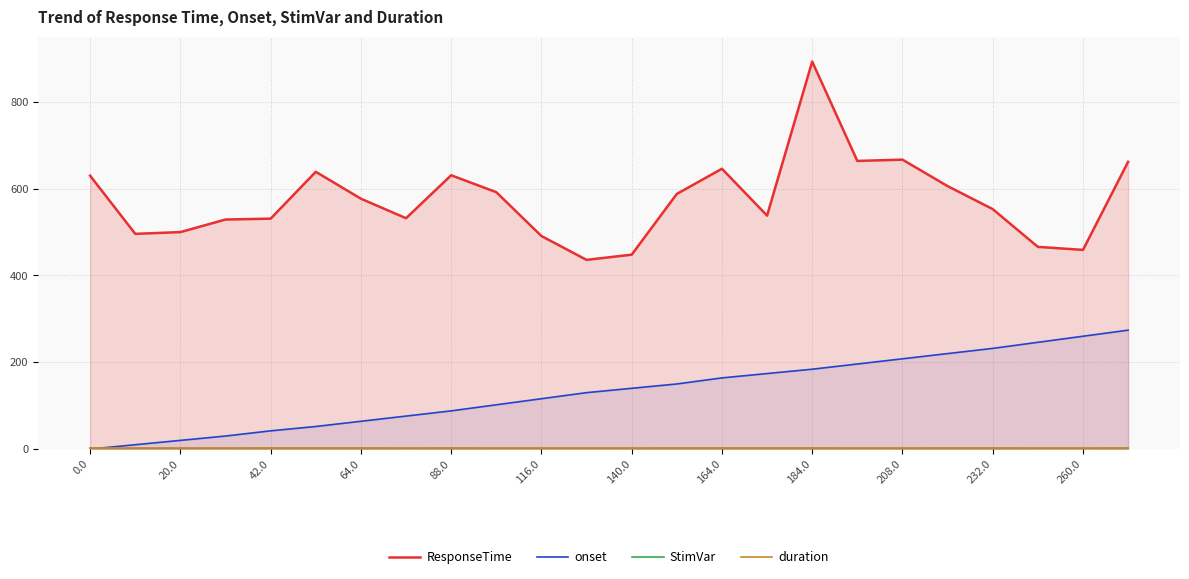

How many series are shown in this chart?

4